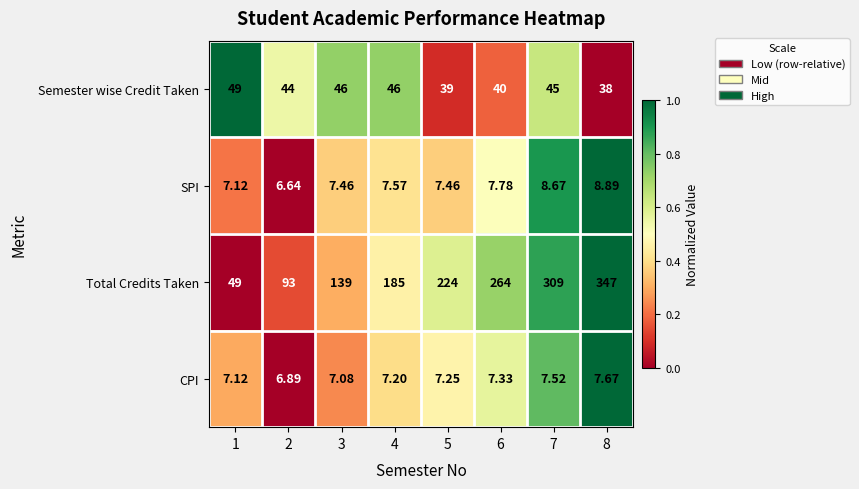

Which series has the widest spread of values?

Total Credits Taken